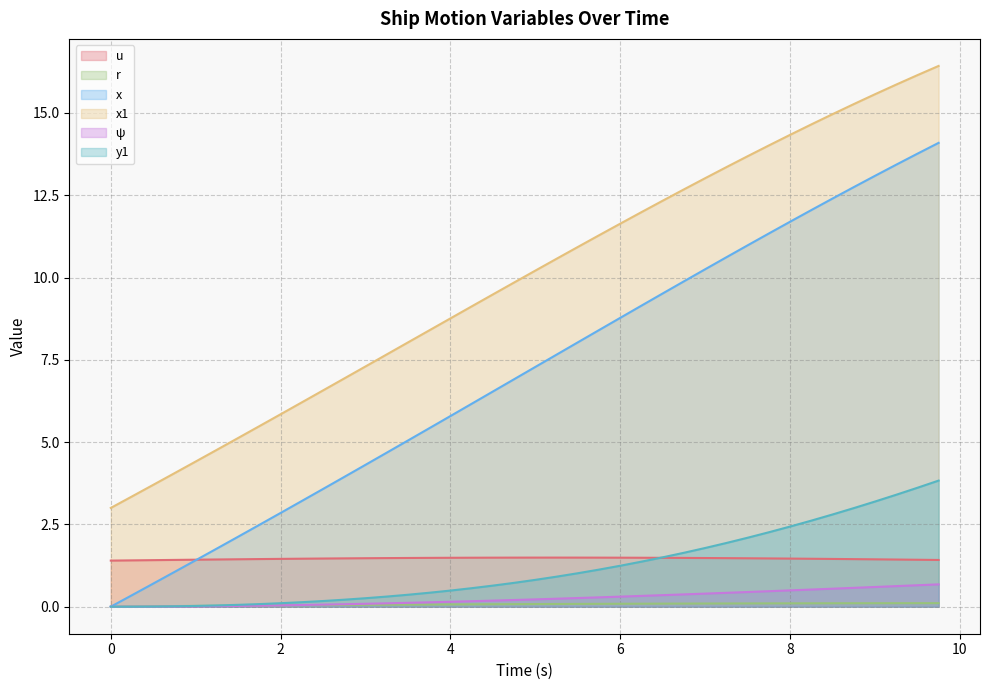

How many distinct data groups are displayed?

6